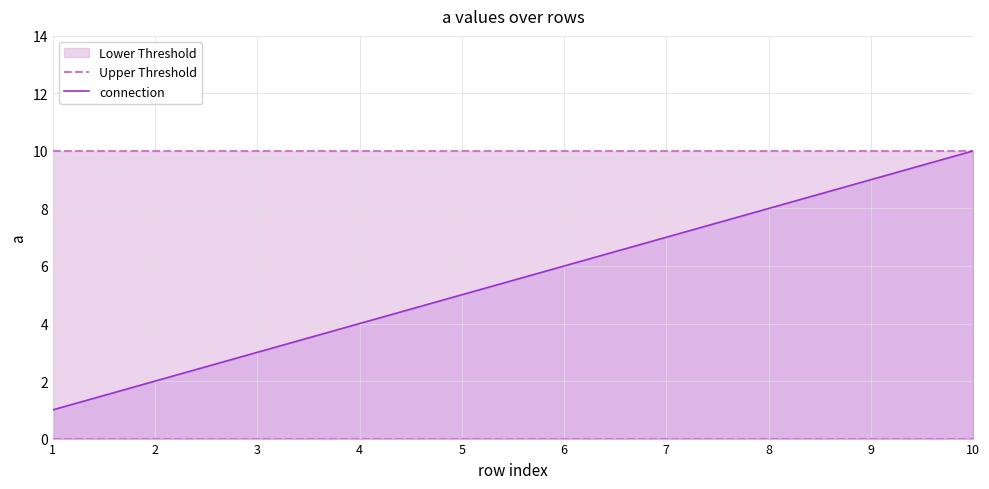

How many data points does each series have?

10